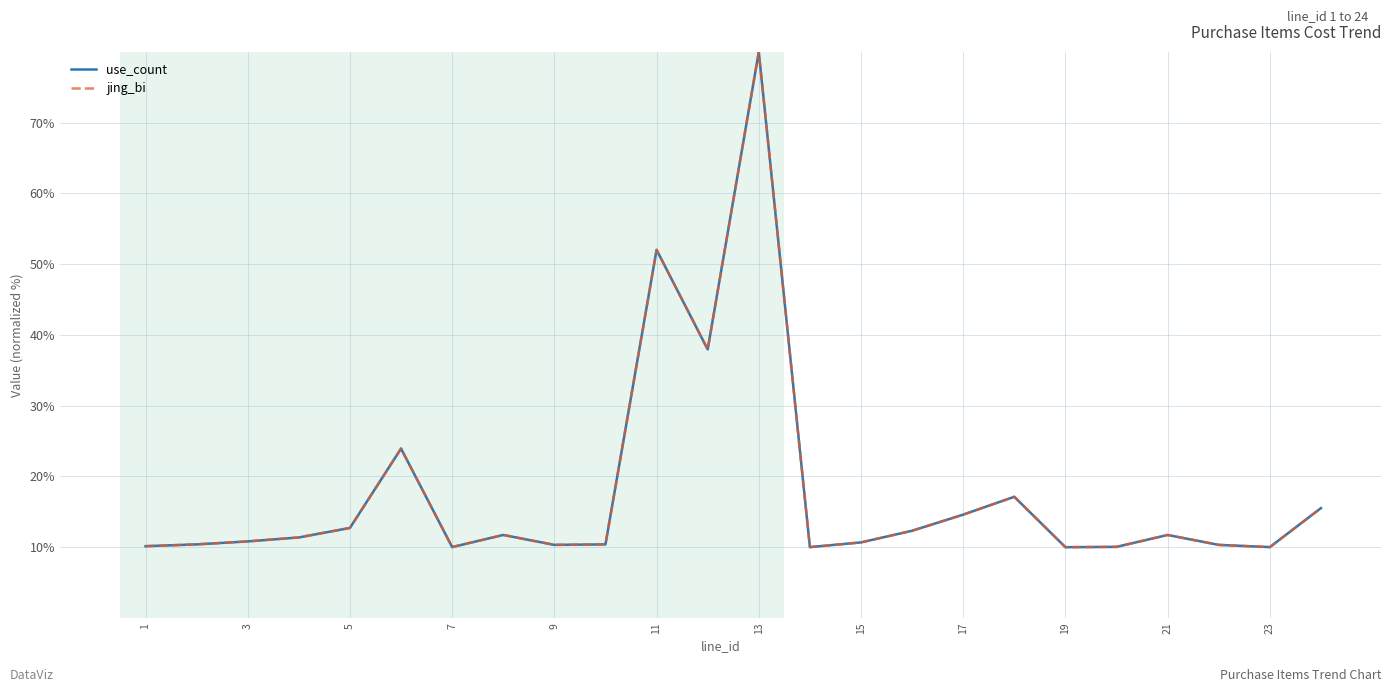

Is this an area chart (filled region under the line)?

No